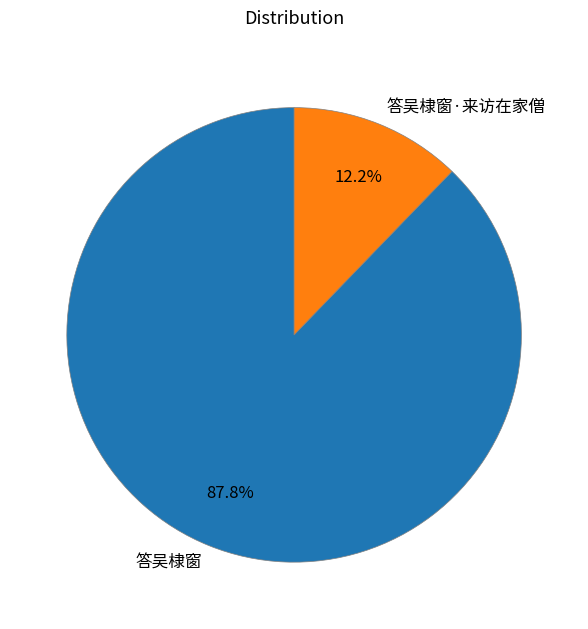

To the nearest percent, what percentage of the pie is 答吴棣窗?

88%